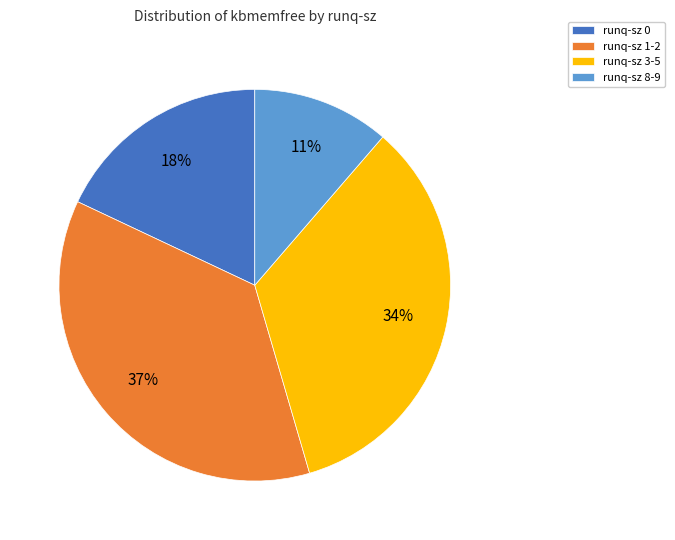

True or false: runq-sz 3-5 accounts for 42% of the total.

False